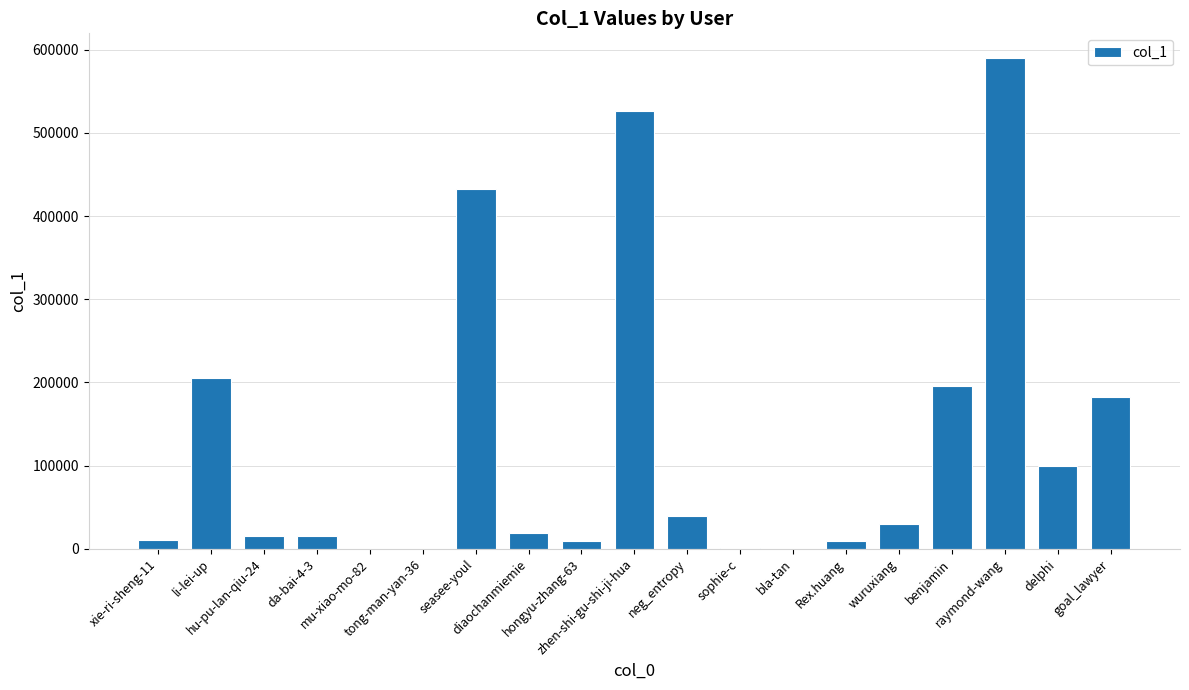

What is the maximum value shown in the chart?

590187